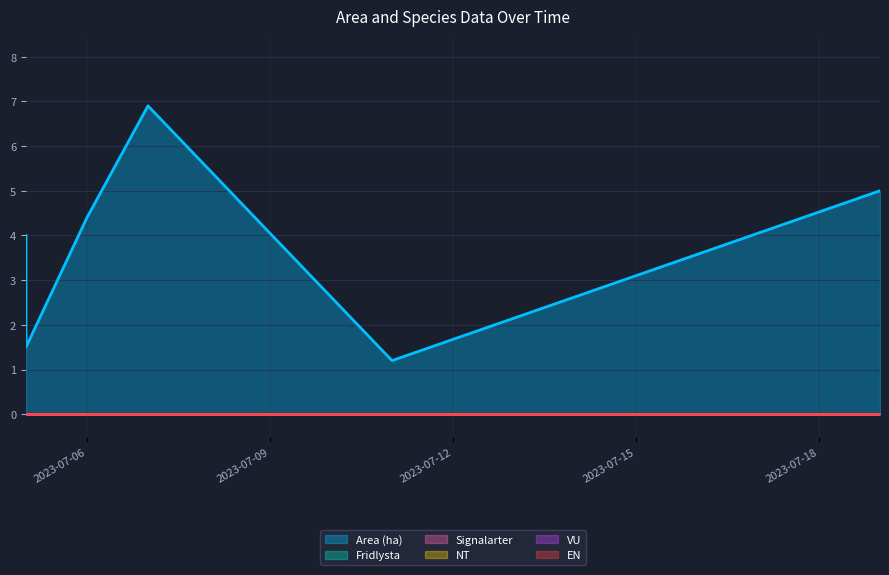

Rank the series at 2023-07-19 from highest to lowest value.

Area (ha), Fridlysta, Signalarter, NT, VU, EN